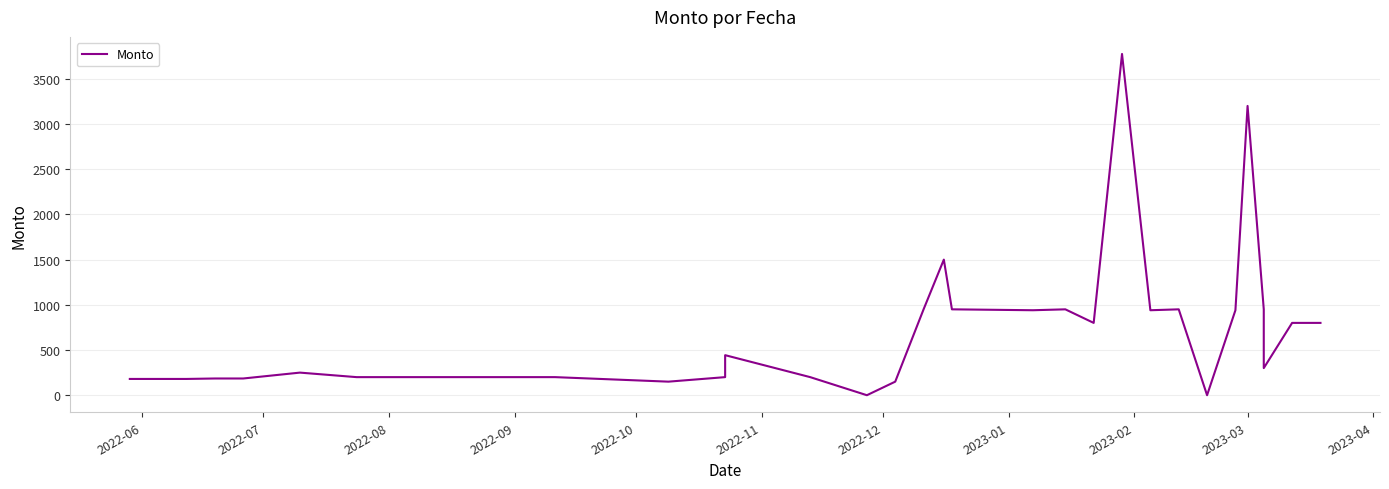

True or false: the data shows 284 at 2023-04.

False